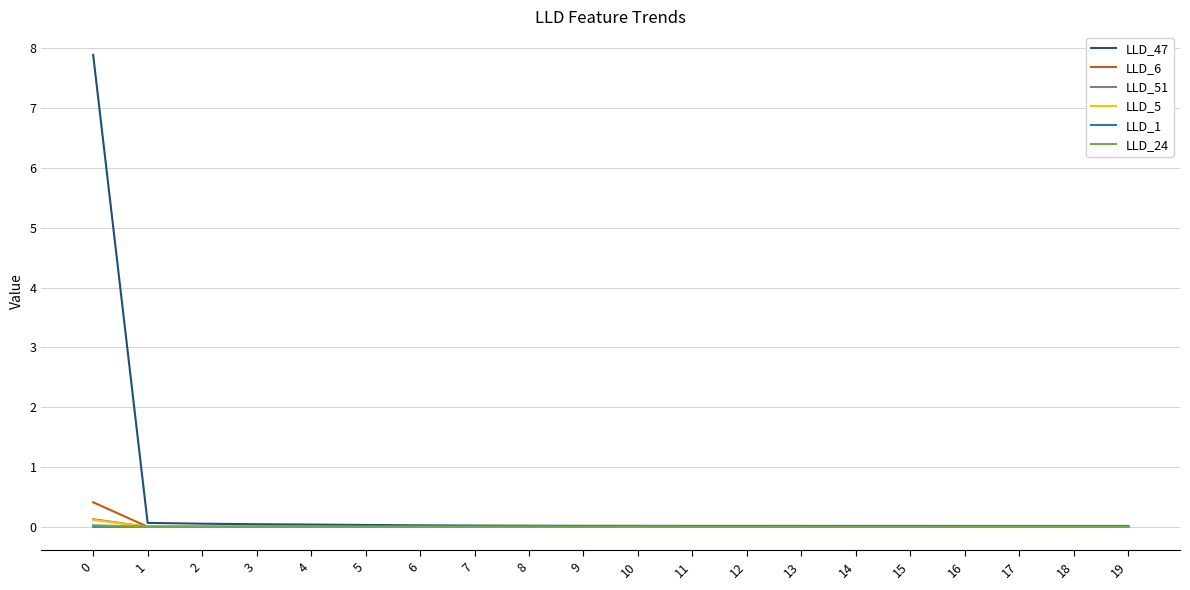

What is the greatest value displayed?

7.9